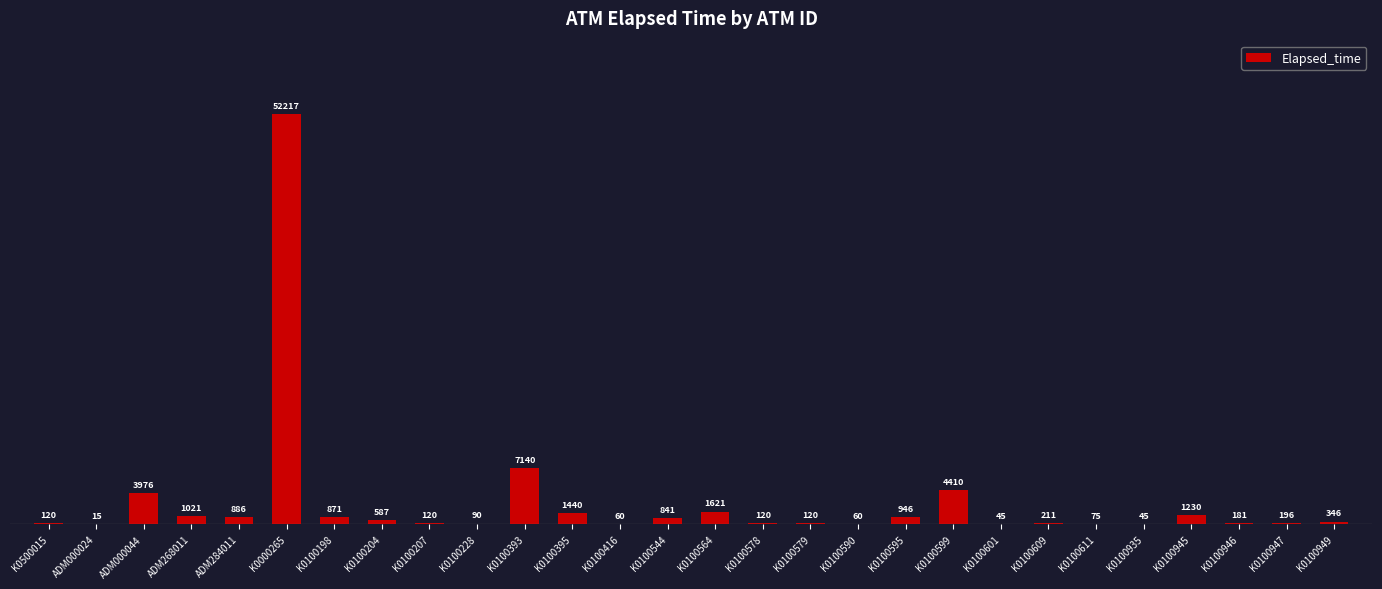

What is the difference between the values at K0500015 and K0100590?

60